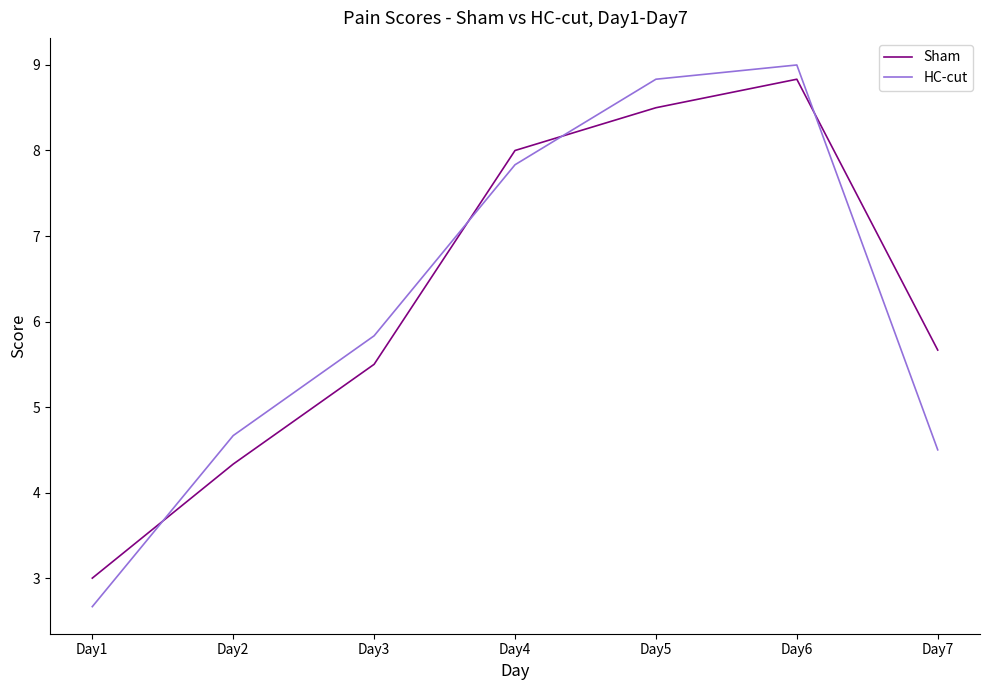

Reading left to right, transcribe all the data shown in this chart.

Sham: Day1=3.0	Day2=4.3	Day3=5.5	Day4=8.0	Day5=8.5	Day6=8.8	Day7=5.7
HC-cut: Day1=2.7	Day2=4.7	Day3=5.8	Day4=7.8	Day5=8.8	Day6=9.0	Day7=4.5